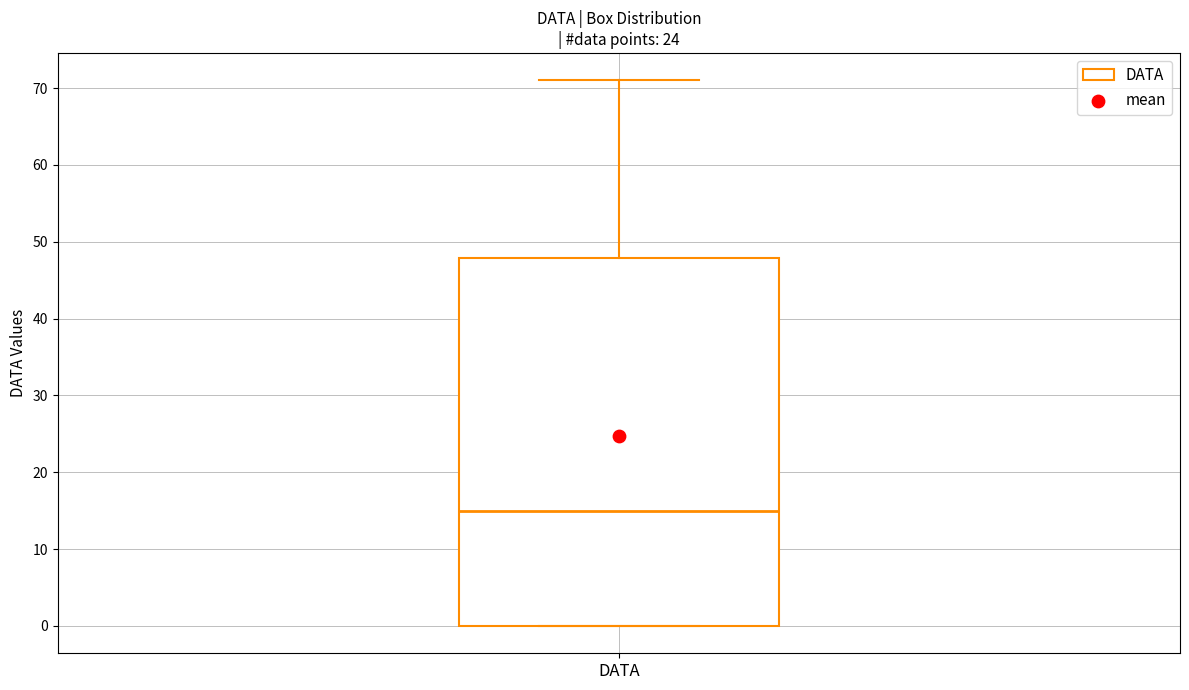

Transcribe this box plot: give where the median line is, the range the box spans, and where the two whiskers end, as read against the y-axis. The values are not printed on the chart, so give them approximately, as read against the axis.

median 15, box 0 to 48, whiskers 0 to 71